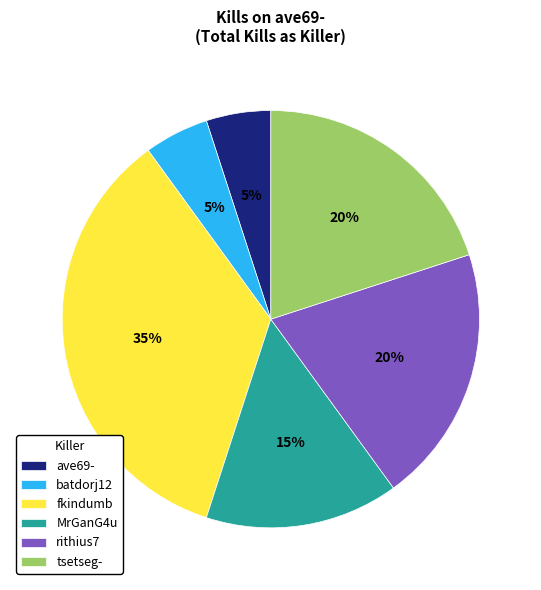

The MrGanG4u slice represents 8% of the pie. True or false?

False